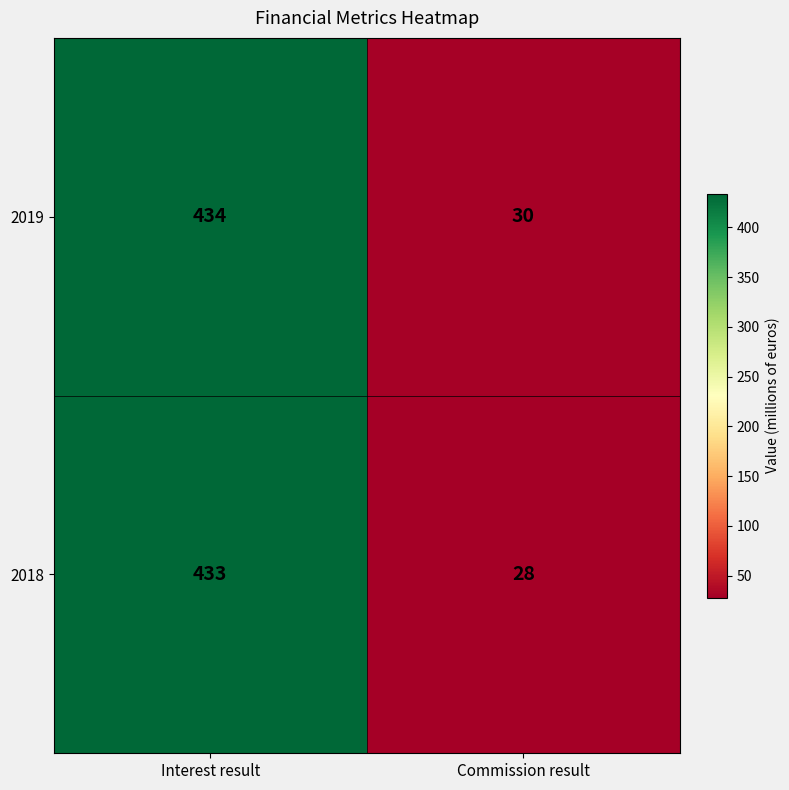

List the series in order of their peak value, highest first.

2019, 2018